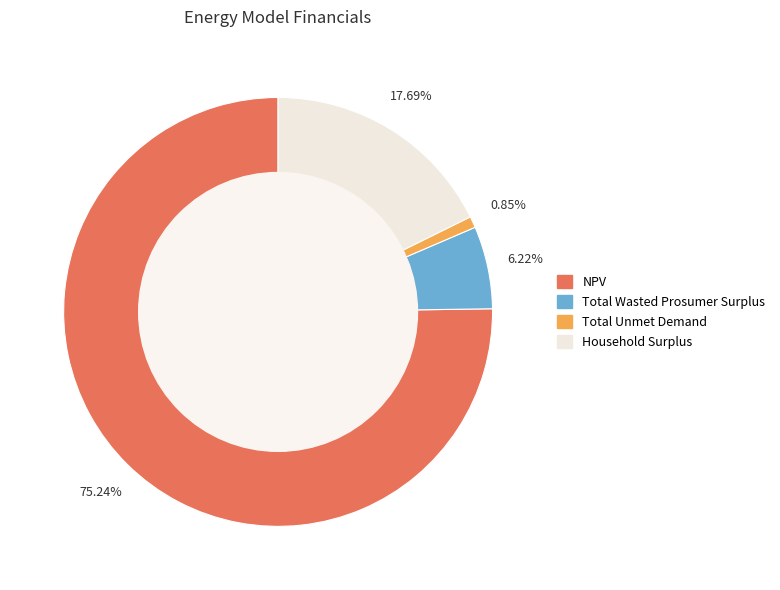

What is the ratio of the value at NPV to the value at Total Unmet Demand?

88.3